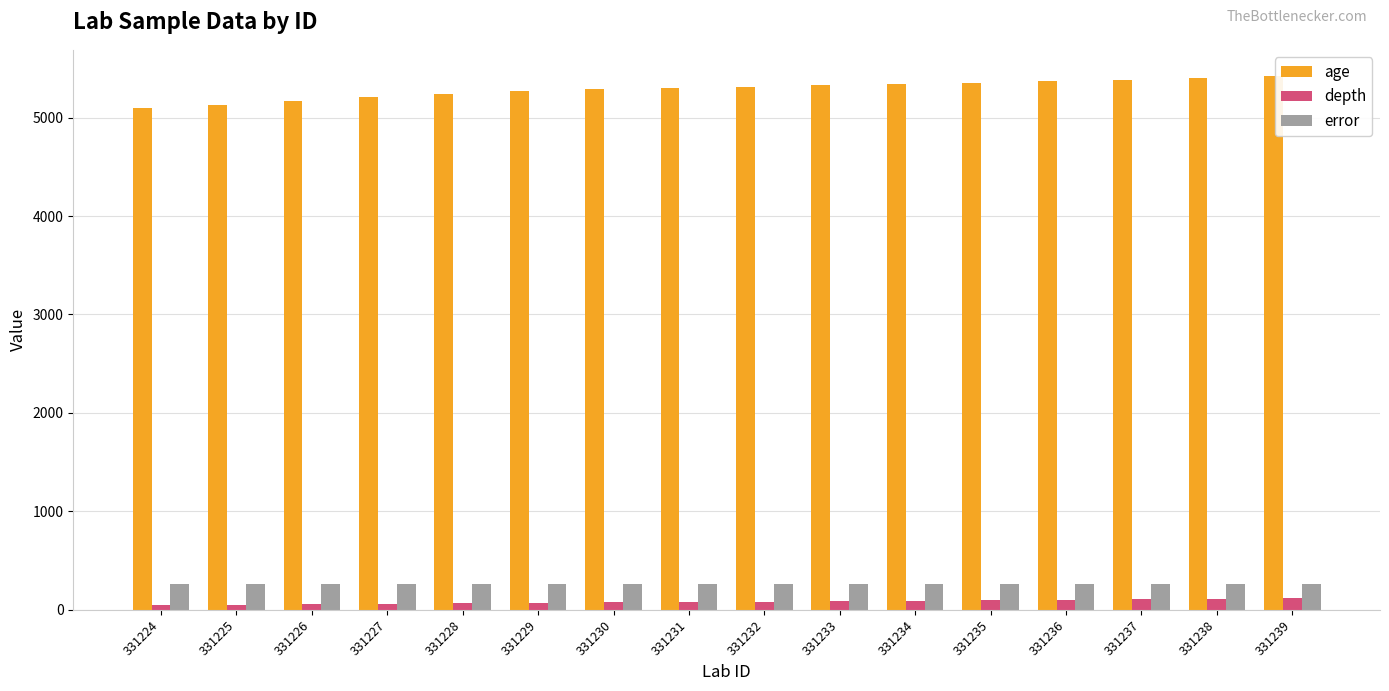

What is the value of the error bar at the 7th from the left?

266